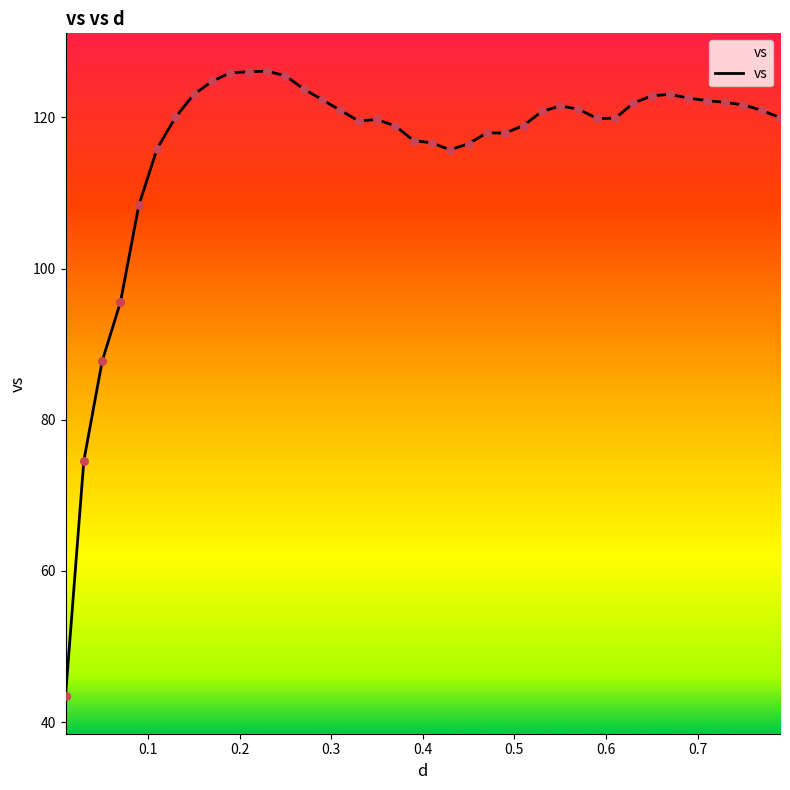

What is the difference between the maximum and minimum values?

82.7